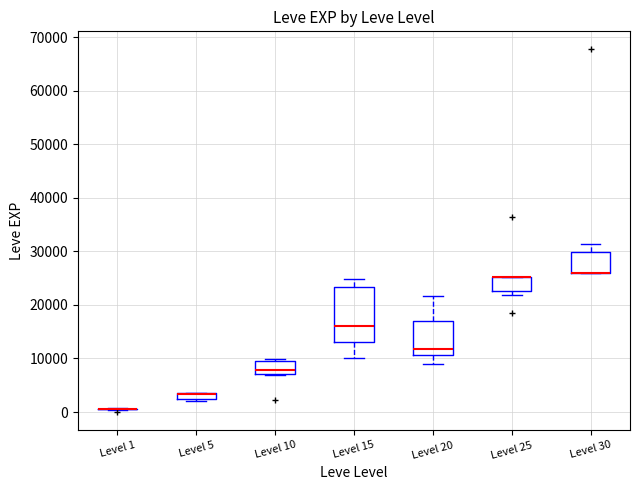

Where does the median line of the box for Level 20 sit on the y-axis? The values are not printed on the chart, so give them approximately, as read against the axis.

12000